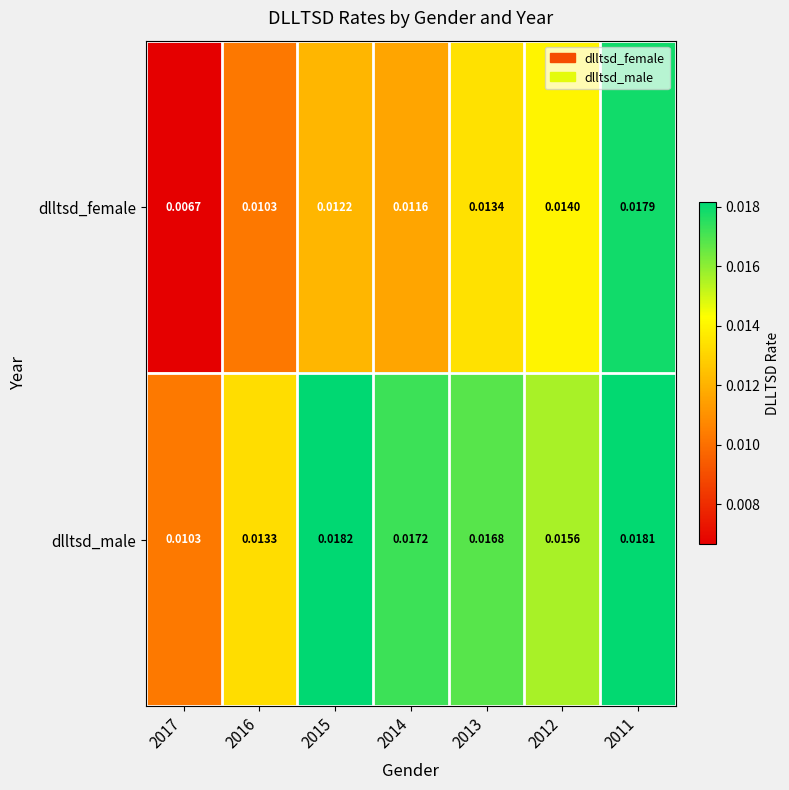

Between 2014 and 2012, which series saw the biggest shift?

dlltsd_female